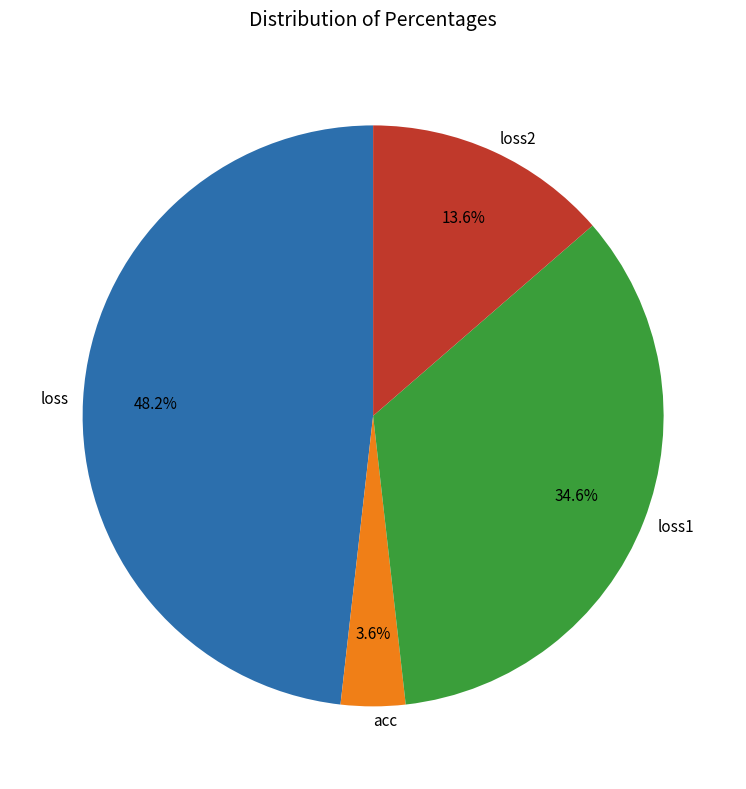

True or false: loss1 accounts for 49% of the total.

False